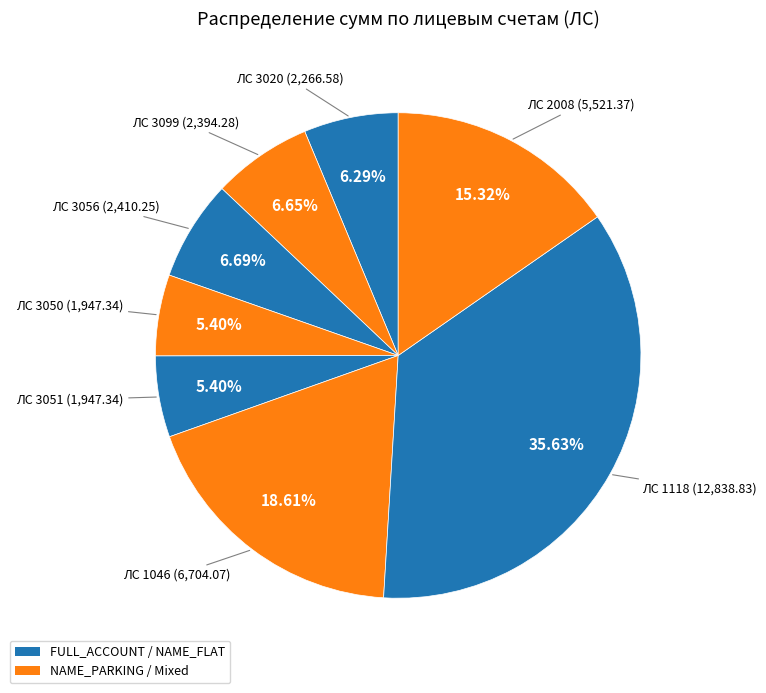

Do ЛС 1046 and ЛС 3051 together represent more than half of the pie?

No